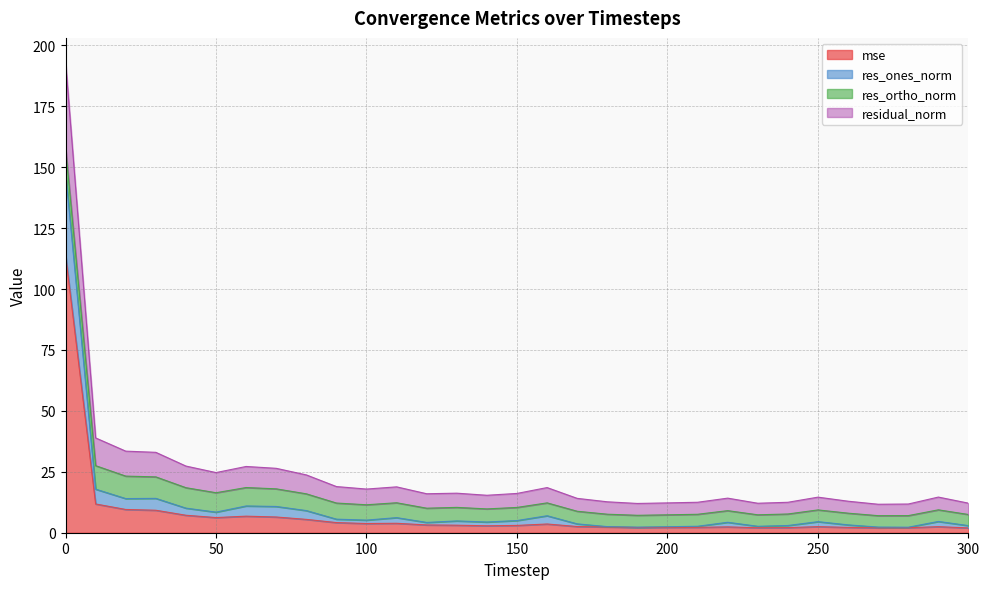

The value of mse at 240 is 2.1. True or false?

True